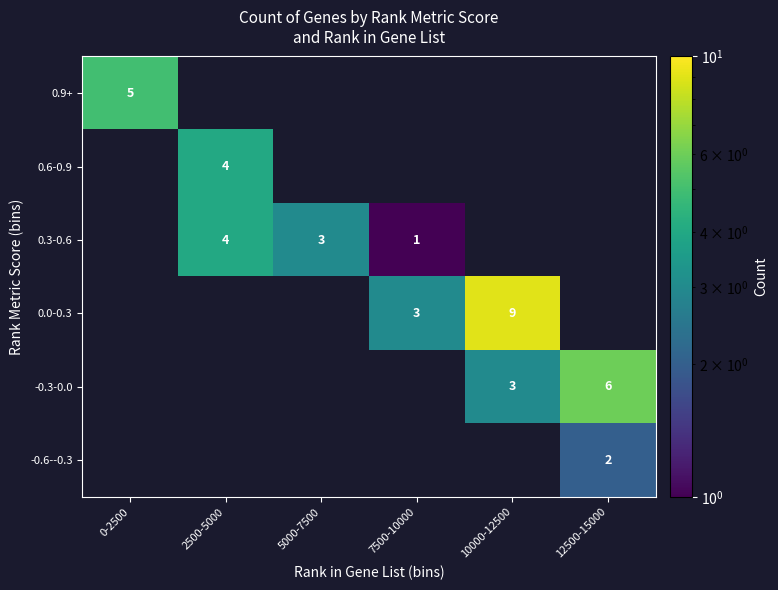

What is the total value across all series at 2500-5000?

8